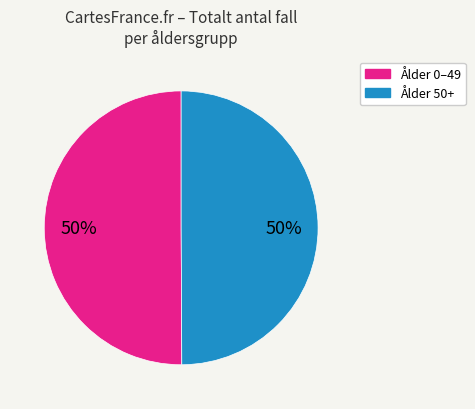

How many segments does this pie chart have?

2